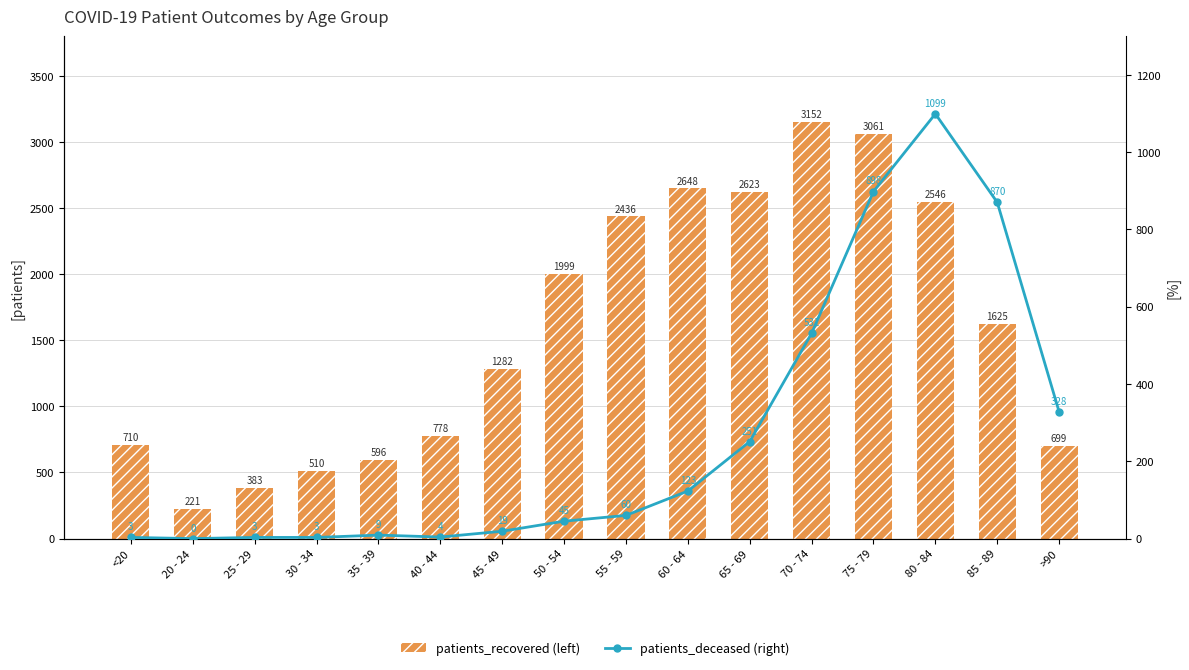

Is it true that patients_deceased (right) equals 13 at 35 - 39?

False